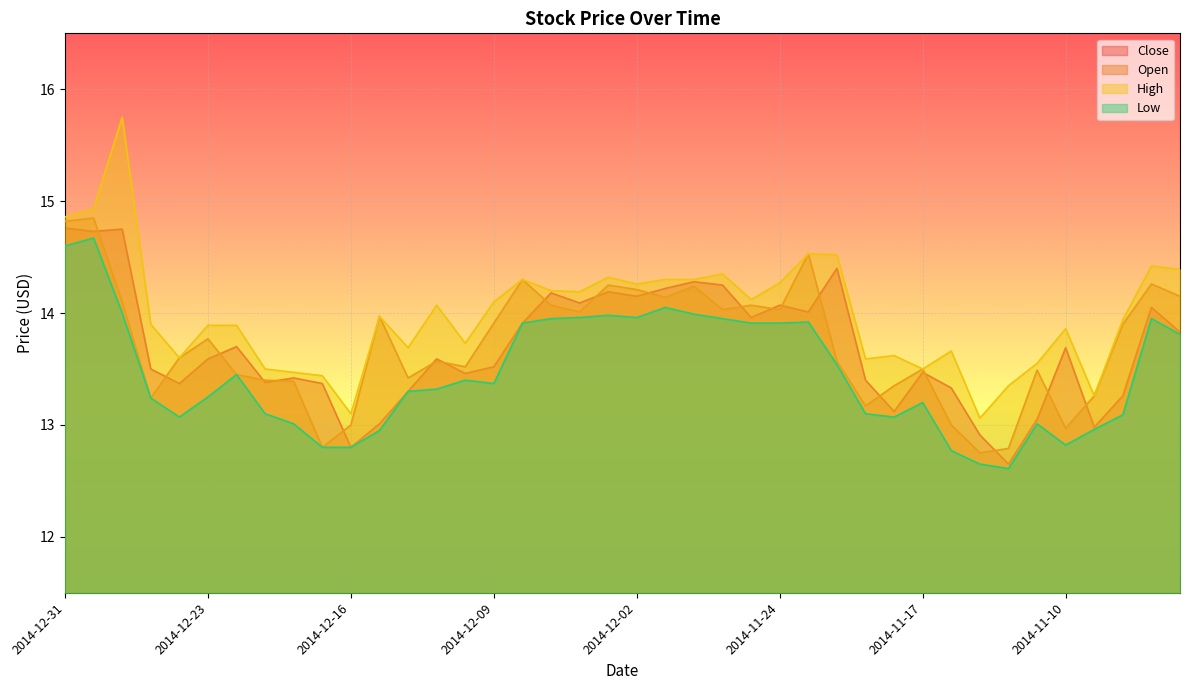

Reading left to right, list all the values displayed in this chart.

Close: 2014-12-31=14.8	2014-12-30=14.7	2014-12-29=14.8	2014-12-26=13.5	2014-12-24=13.4	2014-12-23=13.6	2014-12-22=13.7	2014-12-19=13.4	2014-12-18=13.4	2014-12-17=13.4	2014-12-16=12.8	2014-12-15=13.0	2014-12-12=13.3	2014-12-11=13.6	2014-12-10=13.5	2014-12-09=13.5	2014-12-08=13.9	2014-12-05=14.2	2014-12-04=14.1	2014-12-03=14.2	2014-12-02=14.2	2014-12-01=14.2	2014-11-28=14.3	2014-11-26=14.2	2014-11-25=14.0	2014-11-24=14.1	2014-11-21=14.0	2014-11-20=14.4	2014-11-19=13.4	2014-11-18=13.1	2014-11-17=13.5	2014-11-14=13.3	2014-11-13=12.9	2014-11-12=12.7	2014-11-11=13.1	2014-11-10=13.7	2014-11-07=13.0	2014-11-06=13.3	2014-11-05=14.1	2014-11-04=13.8
Open: 2014-12-31=14.8	2014-12-30=14.8	2014-12-29=14.1	2014-12-26=13.2	2014-12-24=13.6	2014-12-23=13.8	2014-12-22=13.4	2014-12-19=13.4	2014-12-18=13.4	2014-12-17=12.8	2014-12-16=13.0	2014-12-15=14.0	2014-12-12=13.4	2014-12-11=13.6	2014-12-10=13.5	2014-12-09=13.9	2014-12-08=14.3	2014-12-05=14.1	2014-12-04=14.0	2014-12-03=14.2	2014-12-02=14.2	2014-12-01=14.1	2014-11-28=14.2	2014-11-26=14.0	2014-11-25=14.1	2014-11-24=14.0	2014-11-21=14.5	2014-11-20=13.6	2014-11-19=13.2	2014-11-18=13.3	2014-11-17=13.5	2014-11-14=13.0	2014-11-13=12.8	2014-11-12=12.8	2014-11-11=13.5	2014-11-10=13.0	2014-11-07=13.3	2014-11-06=13.9	2014-11-05=14.3	2014-11-04=14.2
High: 2014-12-31=14.9	2014-12-30=14.9	2014-12-29=15.8	2014-12-26=13.9	2014-12-24=13.6	2014-12-23=13.9	2014-12-22=13.9	2014-12-19=13.5	2014-12-18=13.5	2014-12-17=13.4	2014-12-16=13.1	2014-12-15=14.0	2014-12-12=13.7	2014-12-11=14.1	2014-12-10=13.7	2014-12-09=14.1	2014-12-08=14.3	2014-12-05=14.2	2014-12-04=14.2	2014-12-03=14.3	2014-12-02=14.3	2014-12-01=14.3	2014-11-28=14.3	2014-11-26=14.3	2014-11-25=14.1	2014-11-24=14.3	2014-11-21=14.5	2014-11-20=14.5	2014-11-19=13.6	2014-11-18=13.6	2014-11-17=13.5	2014-11-14=13.7	2014-11-13=13.1	2014-11-12=13.3	2014-11-11=13.6	2014-11-10=13.9	2014-11-07=13.3	2014-11-06=13.9	2014-11-05=14.4	2014-11-04=14.4
Low: 2014-12-31=14.6	2014-12-30=14.7	2014-12-29=14.0	2014-12-26=13.2	2014-12-24=13.1	2014-12-23=13.2	2014-12-22=13.4	2014-12-19=13.1	2014-12-18=13.0	2014-12-17=12.8	2014-12-16=12.8	2014-12-15=12.9	2014-12-12=13.3	2014-12-11=13.3	2014-12-10=13.4	2014-12-09=13.4	2014-12-08=13.9	2014-12-05=13.9	2014-12-04=14.0	2014-12-03=14.0	2014-12-02=14.0	2014-12-01=14.1	2014-11-28=14.0	2014-11-26=13.9	2014-11-25=13.9	2014-11-24=13.9	2014-11-21=13.9	2014-11-20=13.5	2014-11-19=13.1	2014-11-18=13.1	2014-11-17=13.2	2014-11-14=12.8	2014-11-13=12.7	2014-11-12=12.6	2014-11-11=13.0	2014-11-10=12.8	2014-11-07=13.0	2014-11-06=13.1	2014-11-05=13.9	2014-11-04=13.8